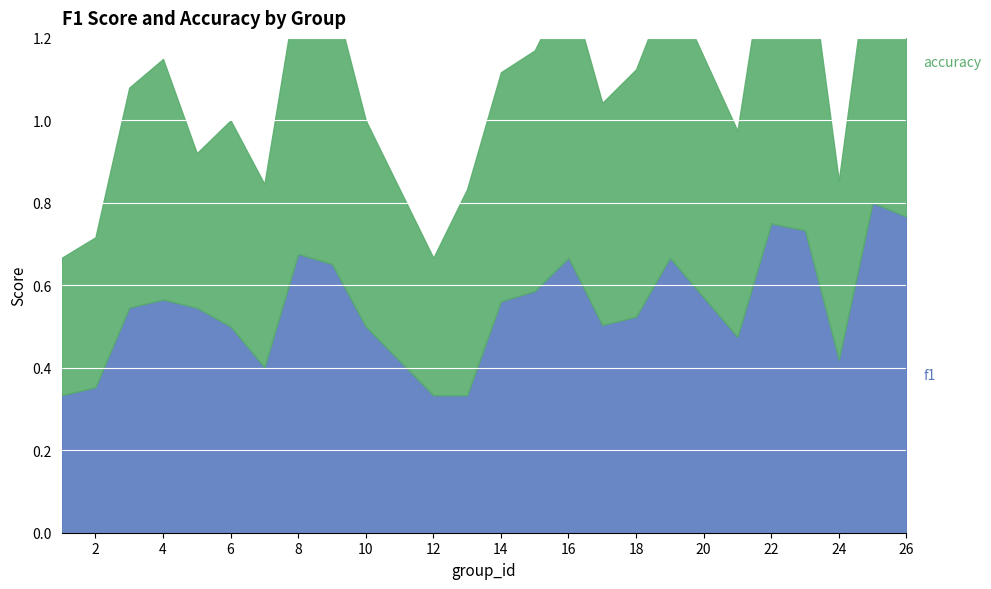

What is the difference between the highest and lowest values at 13?

0.2